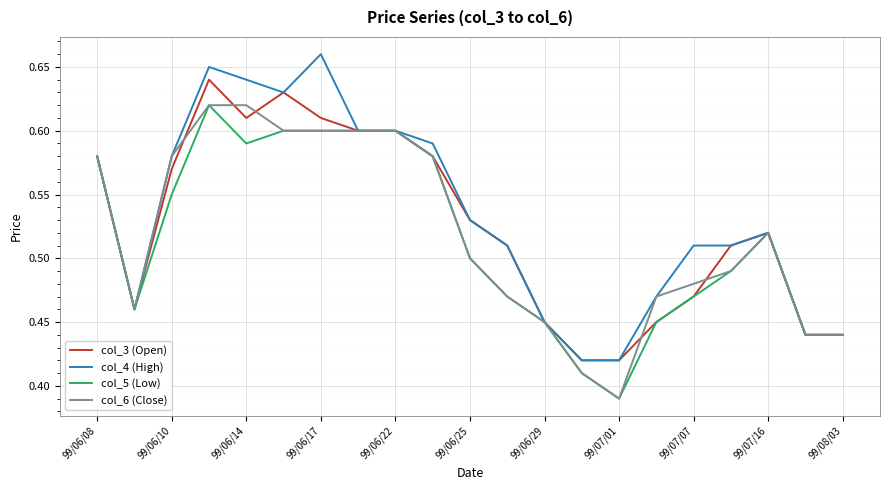

What is the difference between the maximum and minimum values in the col_5 (Low) series?

0.2